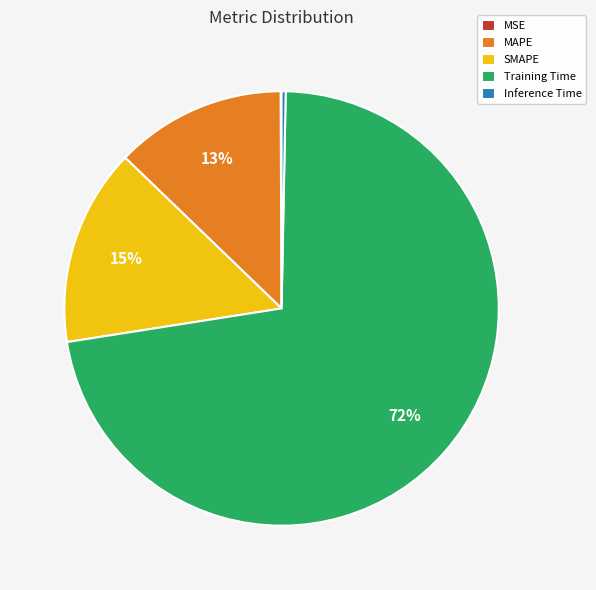

Combined, do MAPE and SMAPE account for over 50%?

No